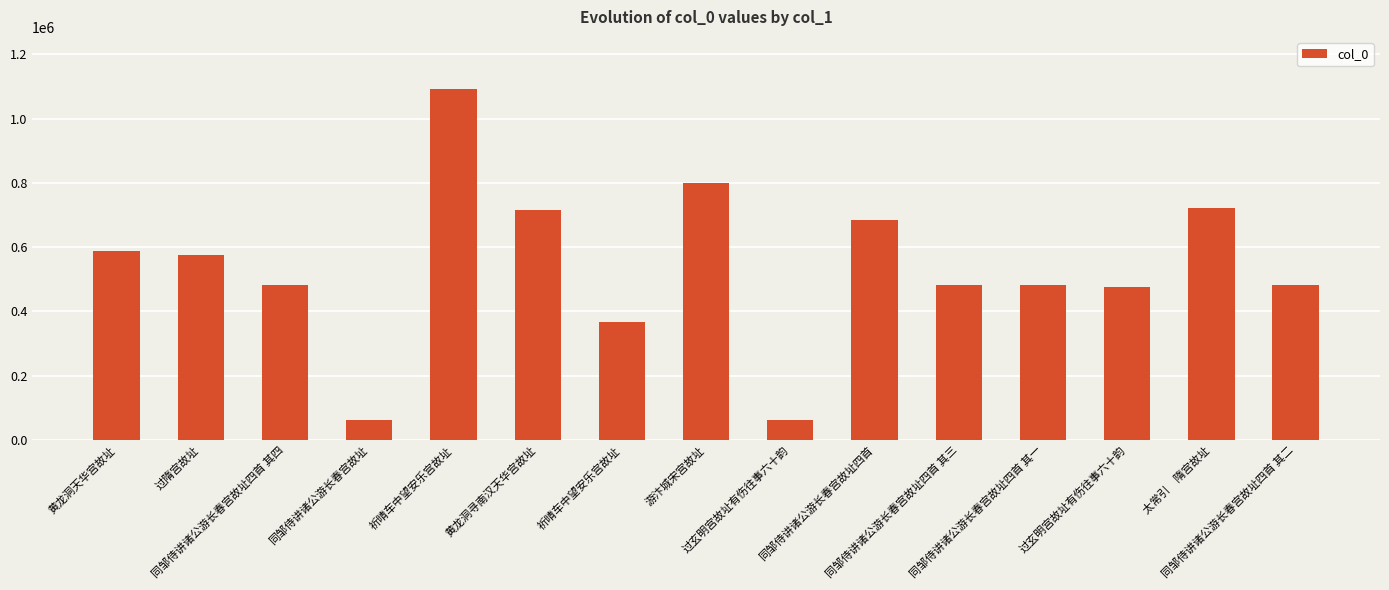

What is the average value?

538265